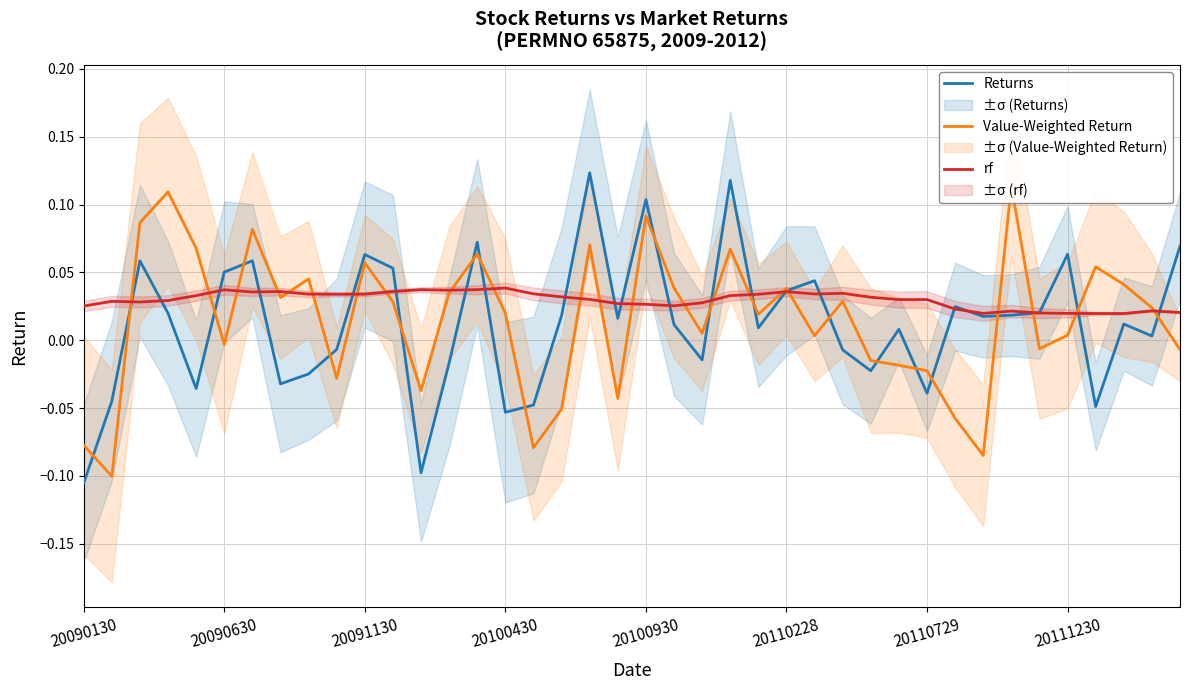

Does the chart have visible grid lines?

Yes